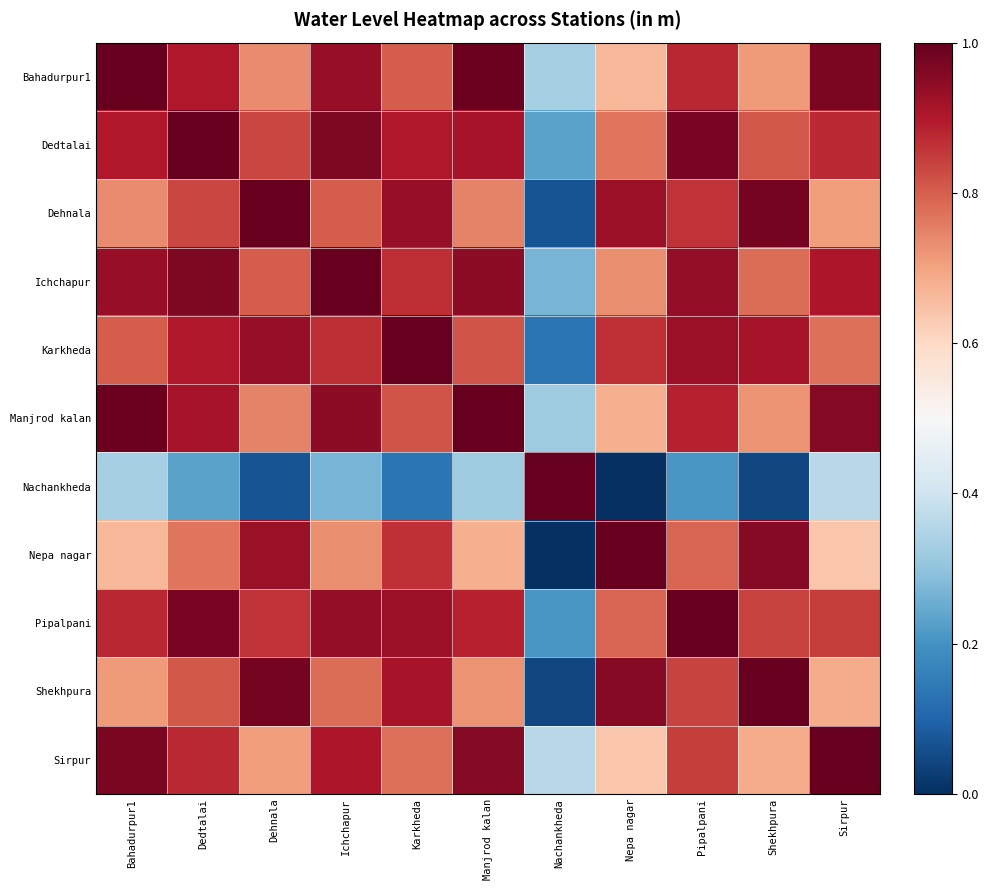

Reading left to right, transcribe all the data shown in this chart.

Bahadurpur1: Bahadurpur1=1.0	Dedtalai=0.9	Dehnala=0.7	Ichchapur=0.9	Karkheda=0.8	Manjrod kalan=1.0	Nachankheda=0.3	Nepa nagar=0.7	Pipalpani=0.9	Shekhpura=0.7	Sirpur=1.0
Dedtalai: Bahadurpur1=0.9	Dedtalai=1.0	Dehnala=0.8	Ichchapur=1.0	Karkheda=0.9	Manjrod kalan=0.9	Nachankheda=0.2	Nepa nagar=0.8	Pipalpani=1.0	Shekhpura=0.8	Sirpur=0.9
Dehnala: Bahadurpur1=0.7	Dedtalai=0.8	Dehnala=1.0	Ichchapur=0.8	Karkheda=0.9	Manjrod kalan=0.7	Nachankheda=0.1	Nepa nagar=0.9	Pipalpani=0.9	Shekhpura=1.0	Sirpur=0.7
Ichchapur: Bahadurpur1=0.9	Dedtalai=1.0	Dehnala=0.8	Ichchapur=1.0	Karkheda=0.9	Manjrod kalan=0.9	Nachankheda=0.3	Nepa nagar=0.7	Pipalpani=0.9	Shekhpura=0.8	Sirpur=0.9
Karkheda: Bahadurpur1=0.8	Dedtalai=0.9	Dehnala=0.9	Ichchapur=0.9	Karkheda=1.0	Manjrod kalan=0.8	Nachankheda=0.1	Nepa nagar=0.9	Pipalpani=0.9	Shekhpura=0.9	Sirpur=0.8
Manjrod kalan: Bahadurpur1=1.0	Dedtalai=0.9	Dehnala=0.7	Ichchapur=0.9	Karkheda=0.8	Manjrod kalan=1.0	Nachankheda=0.3	Nepa nagar=0.7	Pipalpani=0.9	Shekhpura=0.7	Sirpur=1.0
Nachankheda: Bahadurpur1=0.3	Dedtalai=0.2	Dehnala=0.1	Ichchapur=0.3	Karkheda=0.1	Manjrod kalan=0.3	Nachankheda=1.0	Nepa nagar=0.0	Pipalpani=0.2	Shekhpura=0.0	Sirpur=0.4
Nepa nagar: Bahadurpur1=0.7	Dedtalai=0.8	Dehnala=0.9	Ichchapur=0.7	Karkheda=0.9	Manjrod kalan=0.7	Nachankheda=0.0	Nepa nagar=1.0	Pipalpani=0.8	Shekhpura=1.0	Sirpur=0.6
Pipalpani: Bahadurpur1=0.9	Dedtalai=1.0	Dehnala=0.9	Ichchapur=0.9	Karkheda=0.9	Manjrod kalan=0.9	Nachankheda=0.2	Nepa nagar=0.8	Pipalpani=1.0	Shekhpura=0.8	Sirpur=0.8
Shekhpura: Bahadurpur1=0.7	Dedtalai=0.8	Dehnala=1.0	Ichchapur=0.8	Karkheda=0.9	Manjrod kalan=0.7	Nachankheda=0.0	Nepa nagar=1.0	Pipalpani=0.8	Shekhpura=1.0	Sirpur=0.7
Sirpur: Bahadurpur1=1.0	Dedtalai=0.9	Dehnala=0.7	Ichchapur=0.9	Karkheda=0.8	Manjrod kalan=1.0	Nachankheda=0.4	Nepa nagar=0.6	Pipalpani=0.8	Shekhpura=0.7	Sirpur=1.0